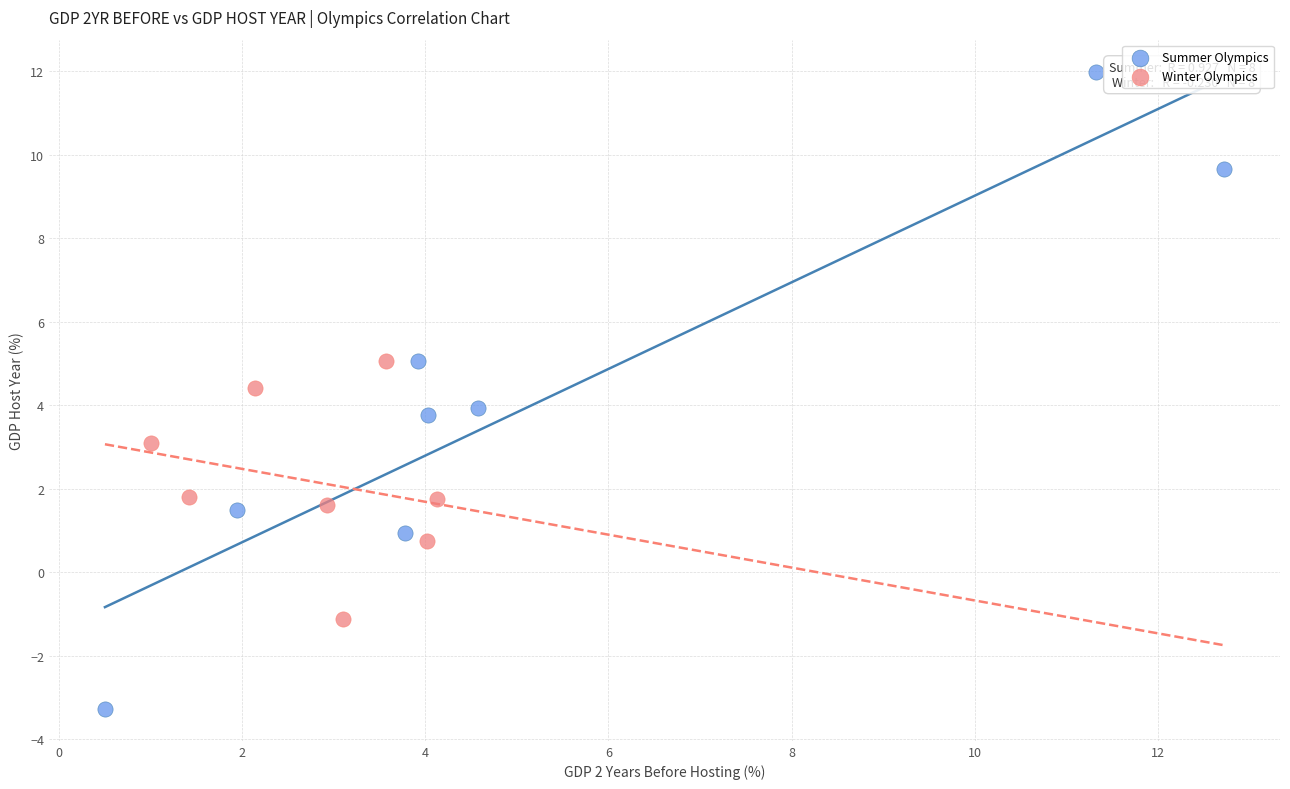

Which series has the widest spread of Y values?

Summer Olympics